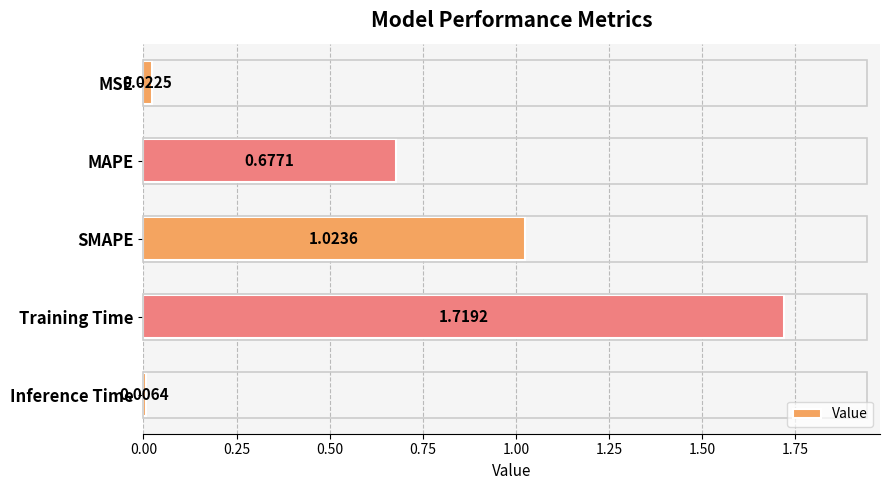

Rank the categories by value from highest to lowest.

Training Time, SMAPE, MAPE, MSE, Inference Time